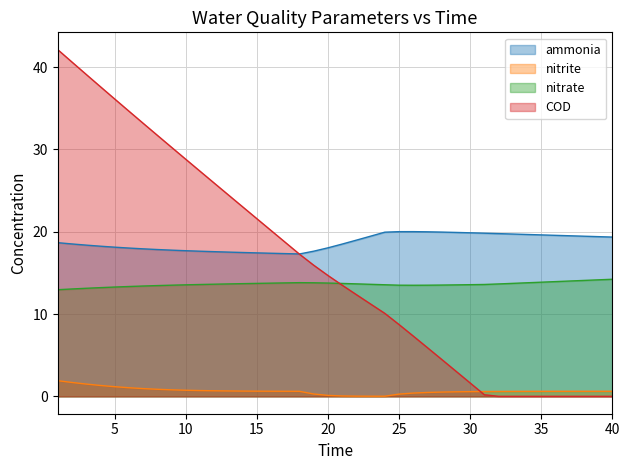

What is the total value across all series at 11?

59.3